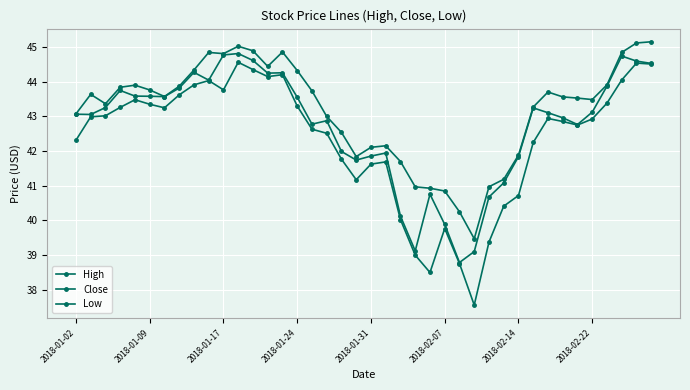

Does the chart display data point markers on the line(s)?

Yes